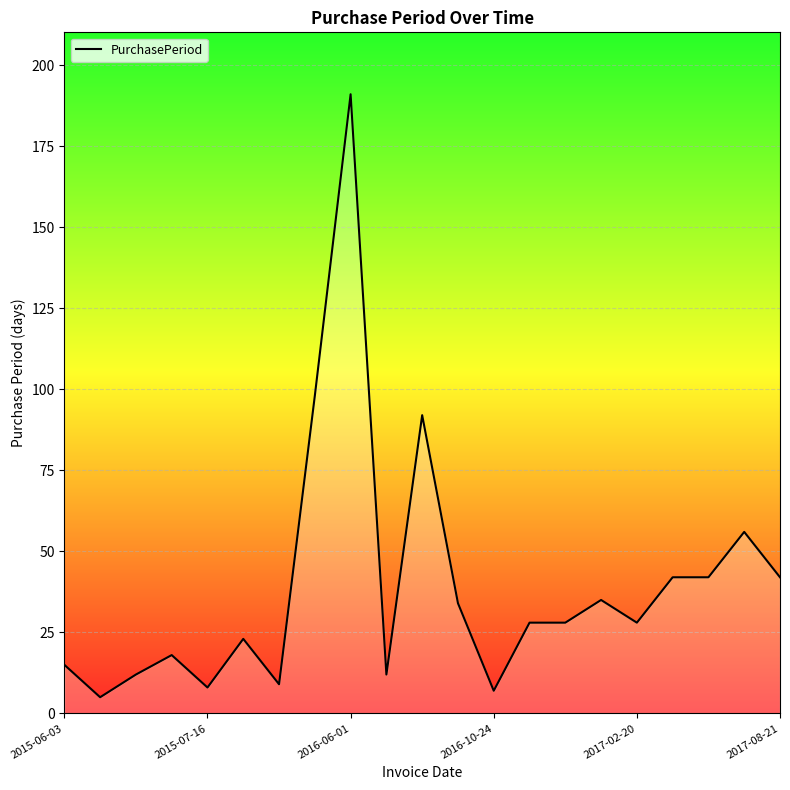

What is the greatest value displayed?

191